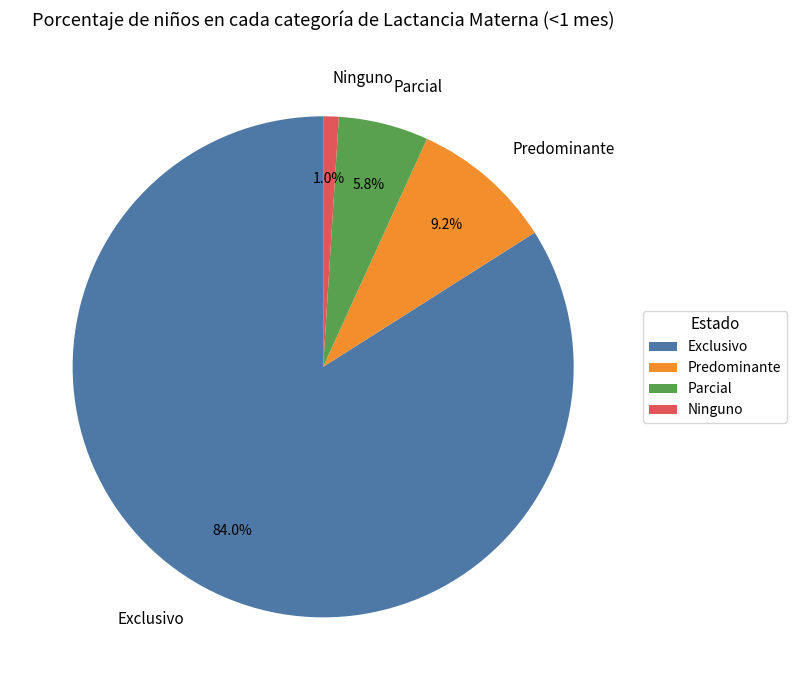

What is the smallest slice in the pie chart?

Ninguno